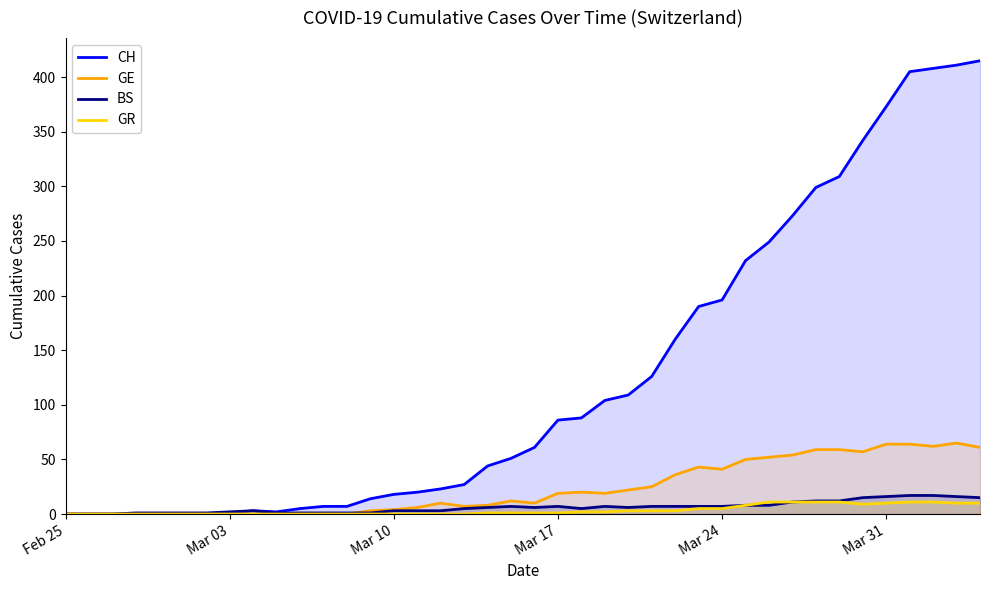

Rank the series by their maximum value, from highest to lowest.

CH, GE, BS, GR